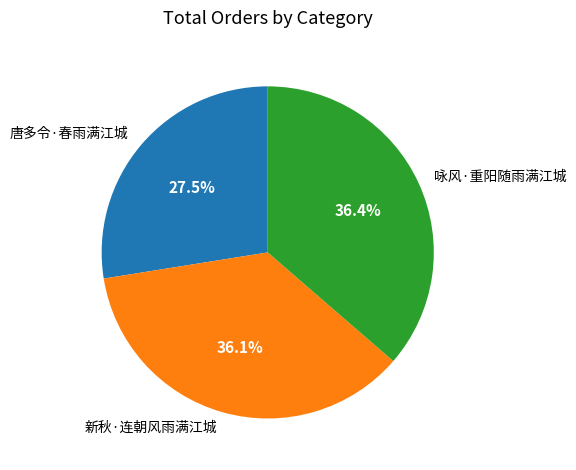

Which slice is the smallest?

唐多令·春雨满江城